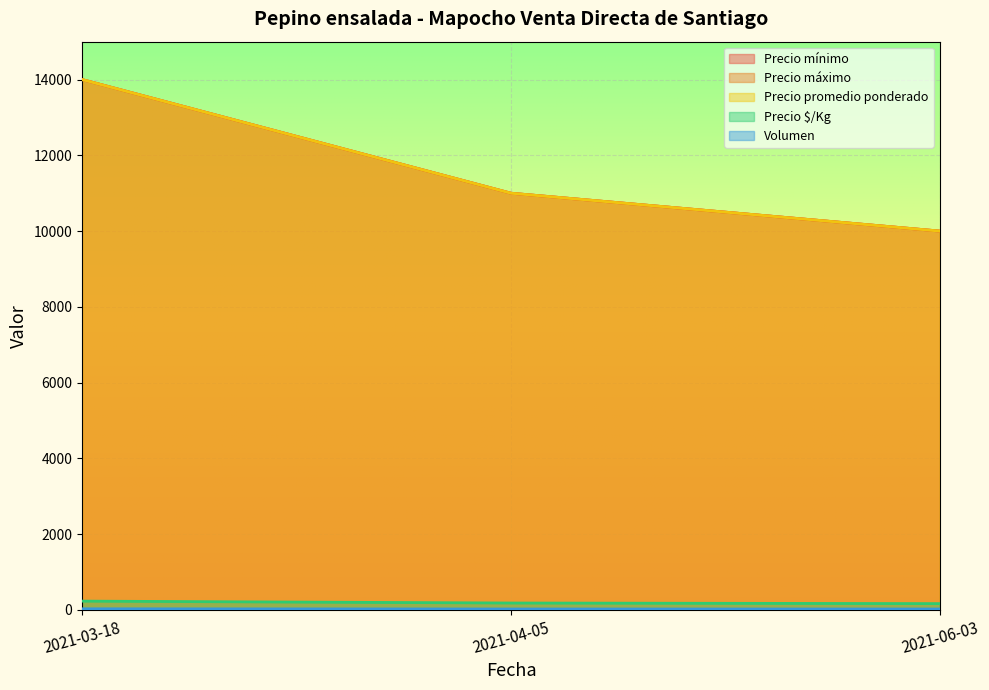

At how many categories does at least one series exceed 10428?

2